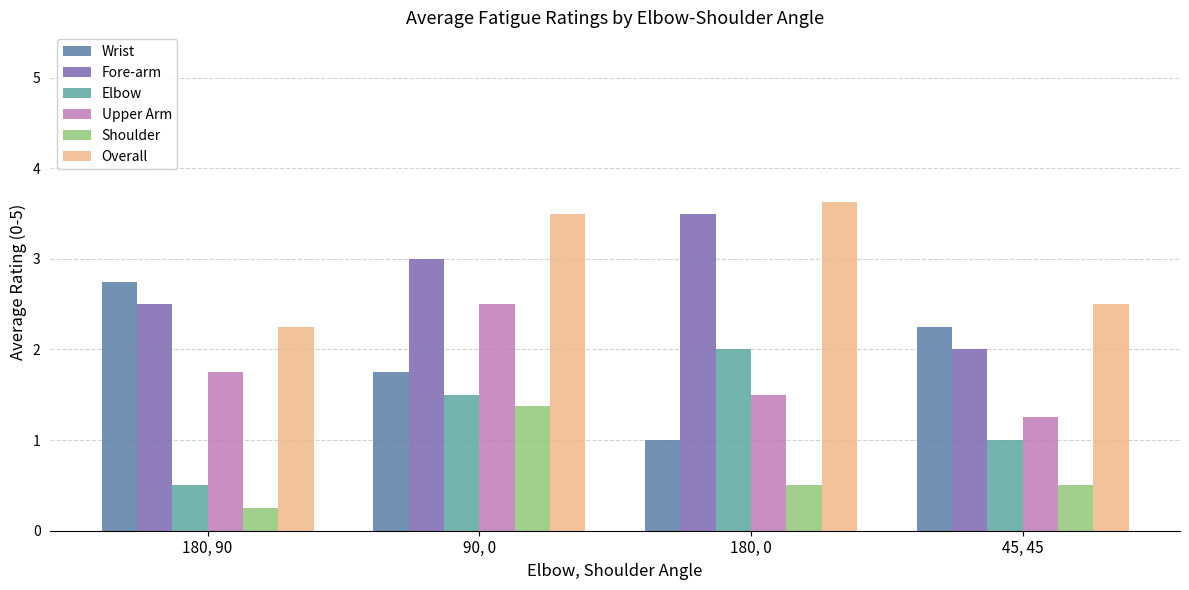

At which label is Shoulder closest to 0?

180, 90